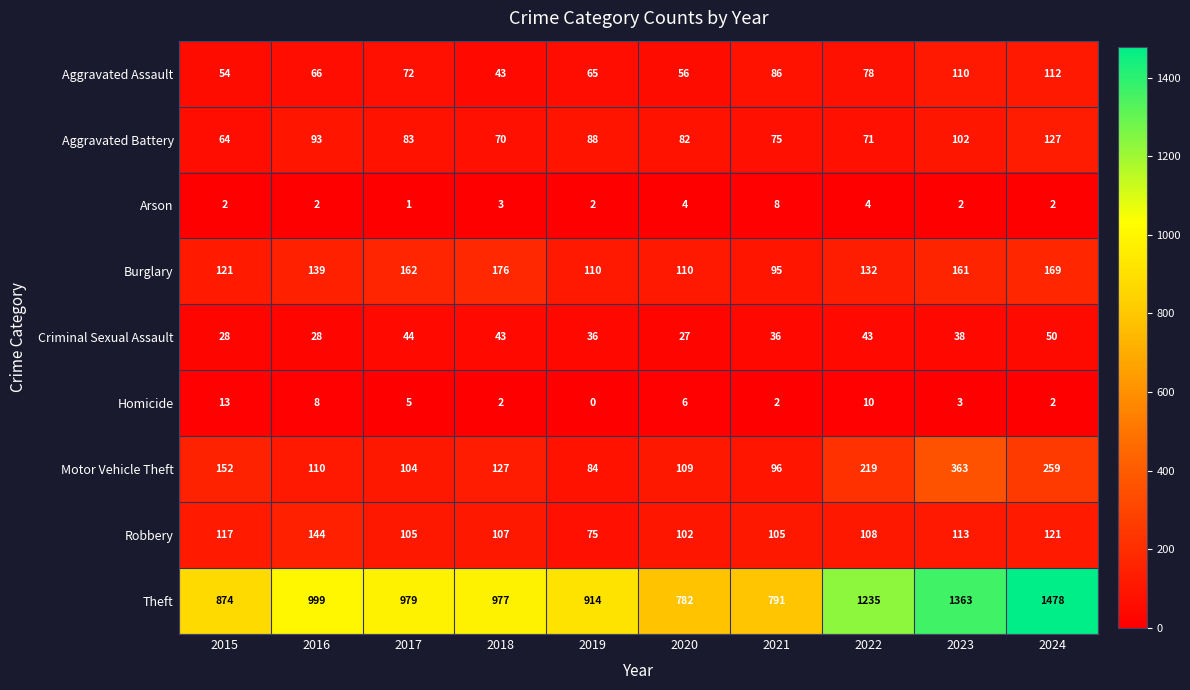

At how many categories does at least one series exceed 43?

10